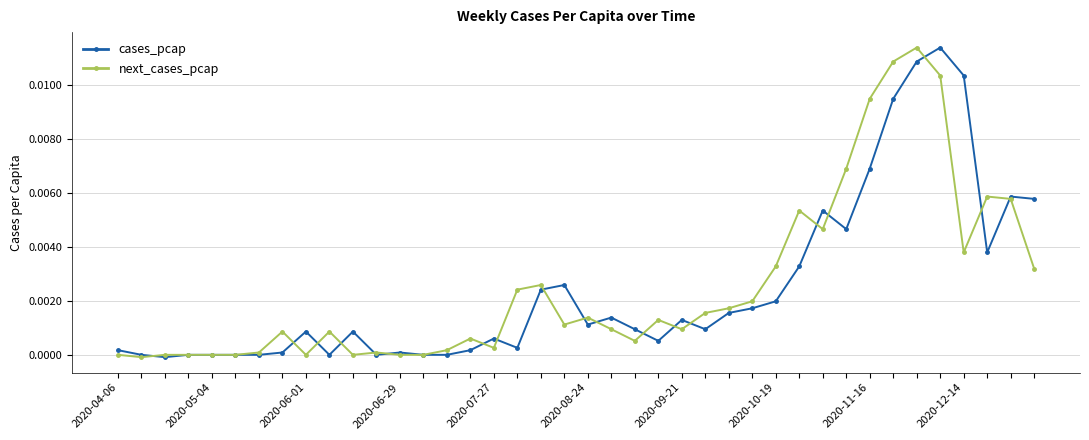

True or false: cases_pcap has more than 0 interior local peaks.

True